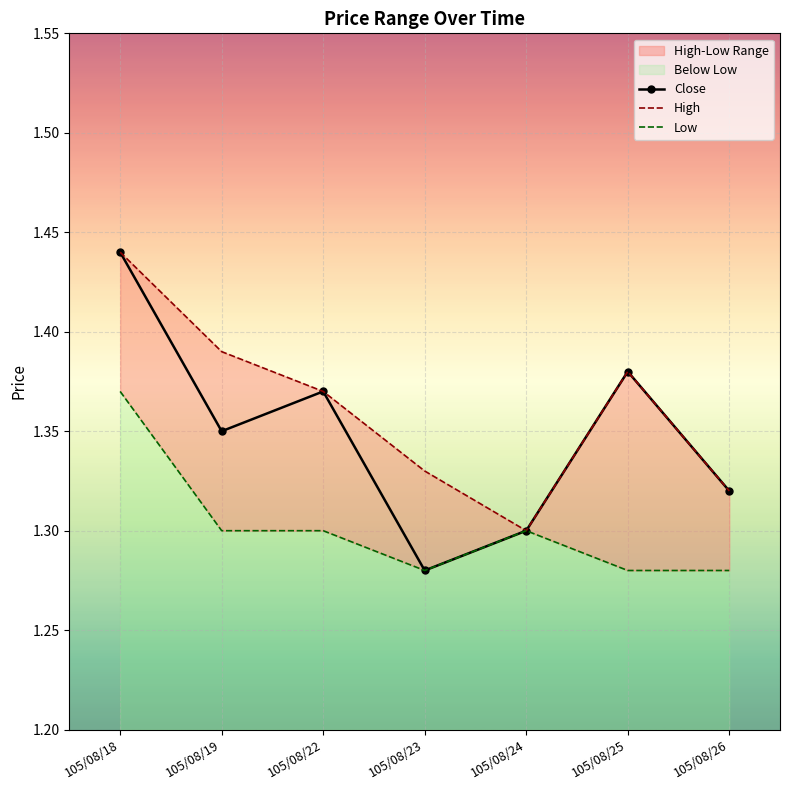

Is it true that Low equals 1.3 at 105/08/25?

True